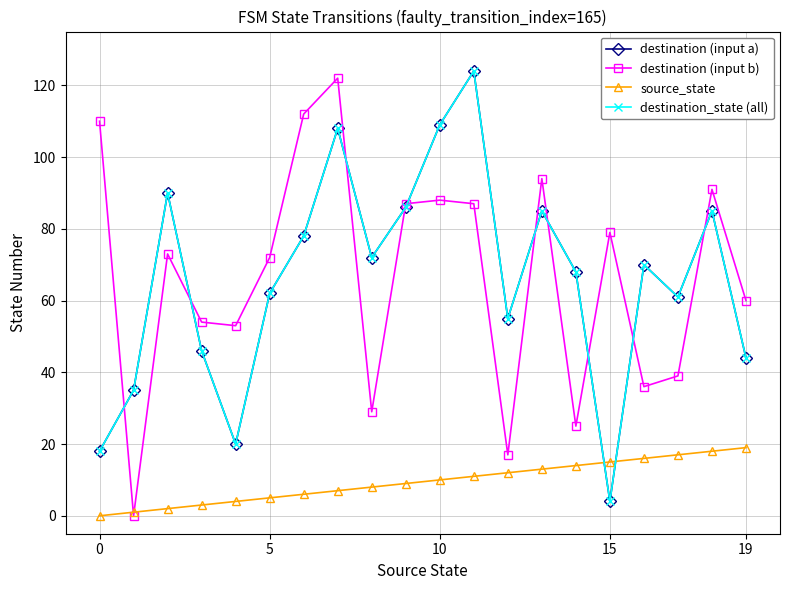

Does the chart display data point markers on the line(s)?

Yes